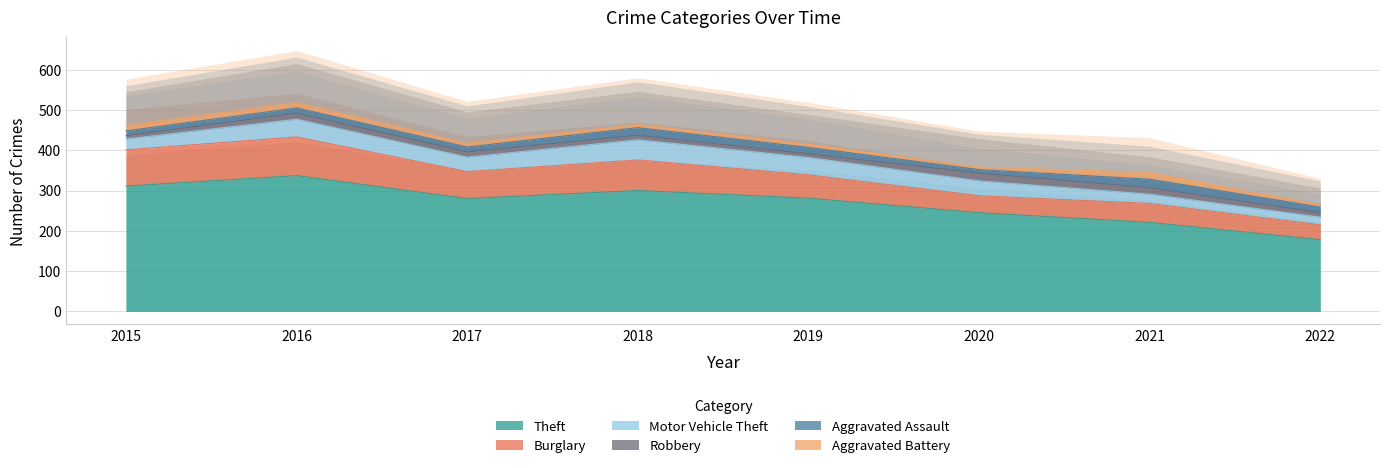

Reading left to right, what are all the values shown in this chart?

Theft: 311	337	280	300	281	245	221	178
Burglary: 90	96	67	76	58	42	47	37
Motor Vehicle Theft: 27	44	36	50	43	37	23	19
Robbery: 8	15	13	11	9	19	16	11
Aggravated Assault: 12	13	12	19	16	9	21	14
Aggravated Battery: 13	13	9	8	8	6	17	5